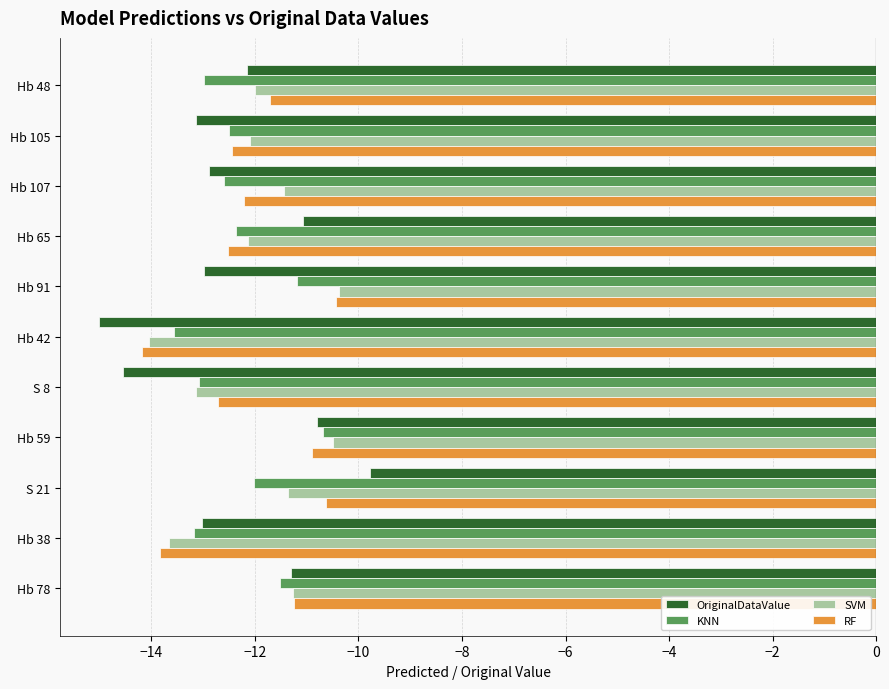

What is the greatest value displayed?

-9.8